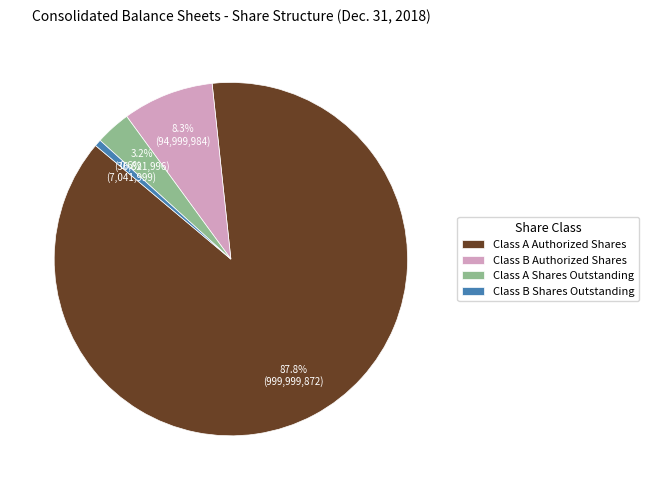

Rank the categories by value from highest to lowest.

Class A Authorized Shares, Class B Authorized Shares, Class A Shares Outstanding, Class B Shares Outstanding